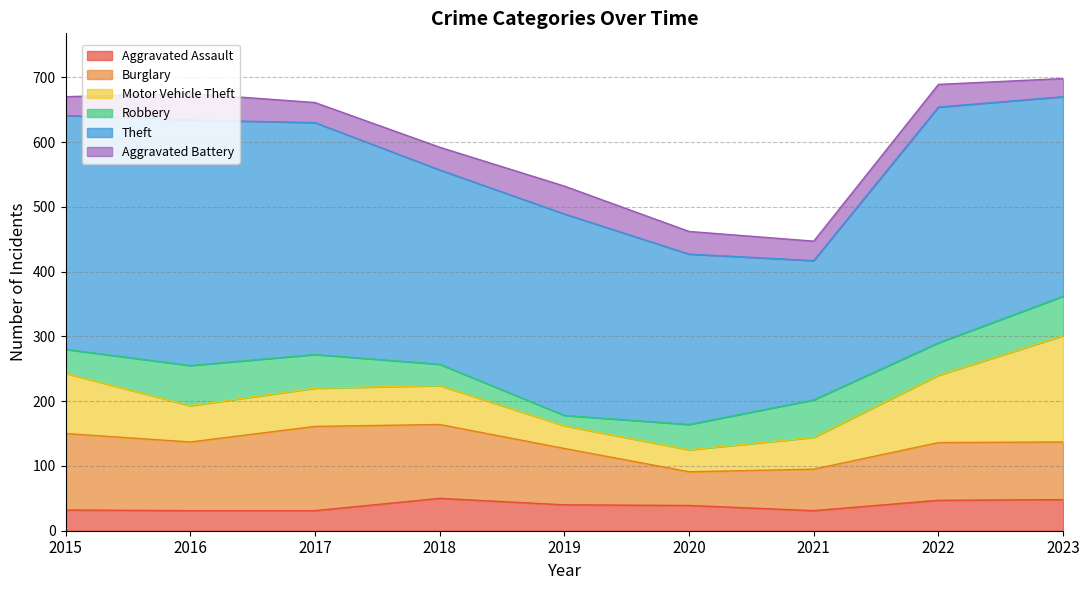

What is the smallest value displayed?

16